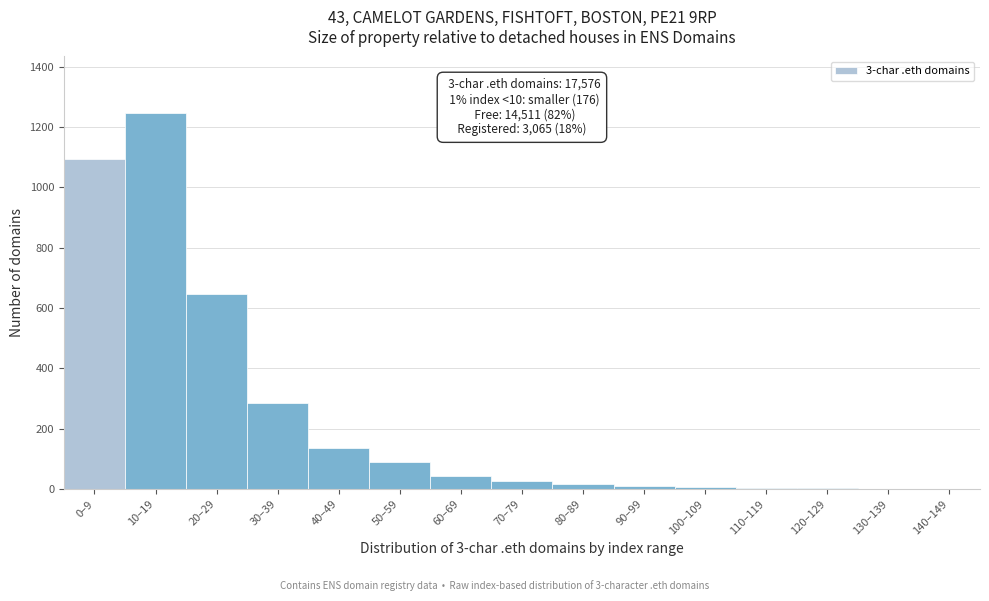

What is the greatest value displayed?

1247